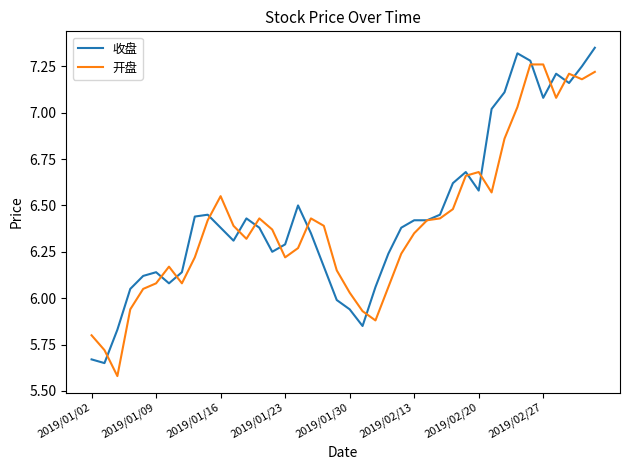

List the series in order of their peak value, lowest first.

开盘, 收盘